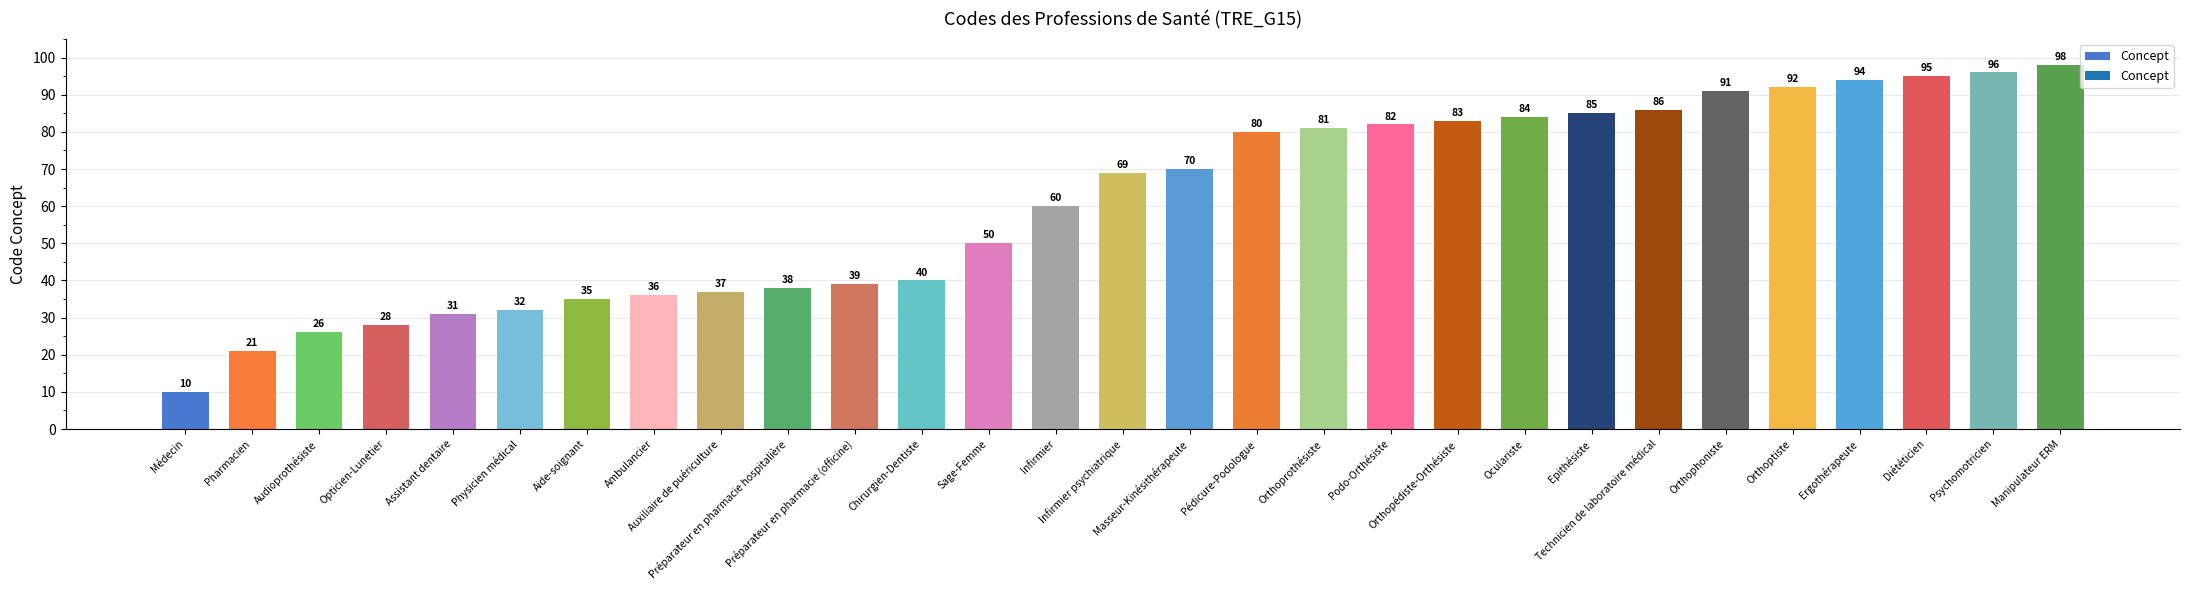

What is the change in value from Technicien de laboratoire médical to Orthoptiste?

+6